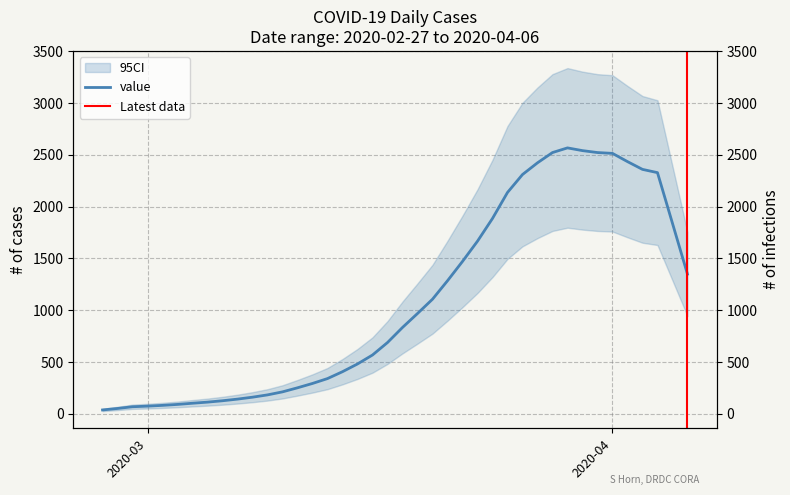

Rank the categories by value from lowest to highest.

2020-02-27, 2020-02-28, 2020-02-29, 2020-03-01, 2020-03-02, 2020-03-03, 2020-03-04, 2020-03-05, 2020-03-06, 2020-03-07, 2020-03-08, 2020-03-09, 2020-03-10, 2020-03-11, 2020-03-12, 2020-03-13, 2020-03-14, 2020-03-15, 2020-03-16, 2020-03-17, 2020-03-18, 2020-03-19, 2020-03-20, 2020-03-21, 2020-04-06, 2020-03-22, 2020-03-23, 2020-04-05, 2020-03-24, 2020-03-25, 2020-03-26, 2020-04-04, 2020-04-03, 2020-03-27, 2020-04-02, 2020-04-01, 2020-03-28, 2020-03-31, 2020-03-30, 2020-03-29